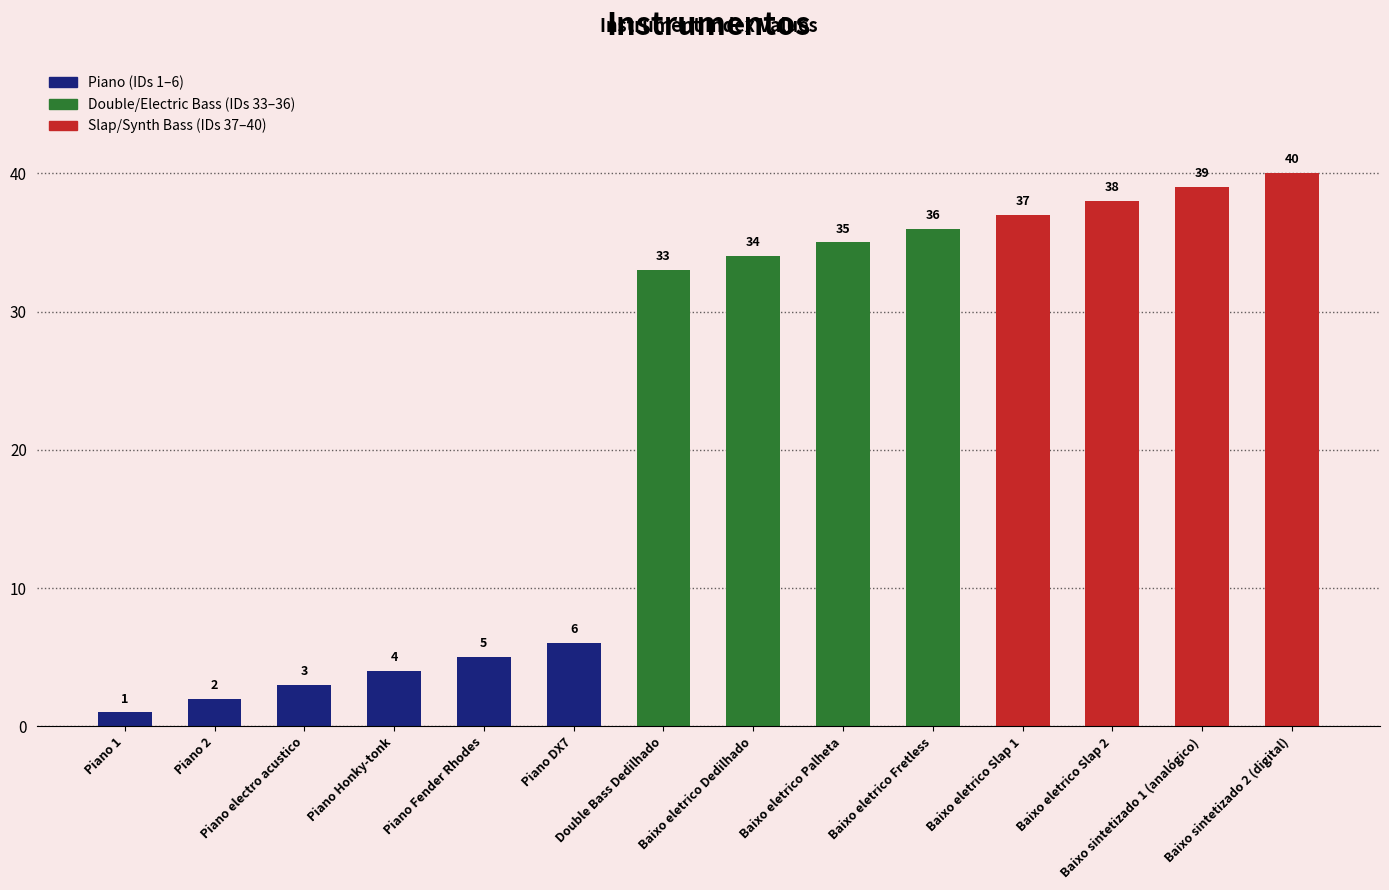

Is it true that the value at Piano Honky-tonk is 2?

False